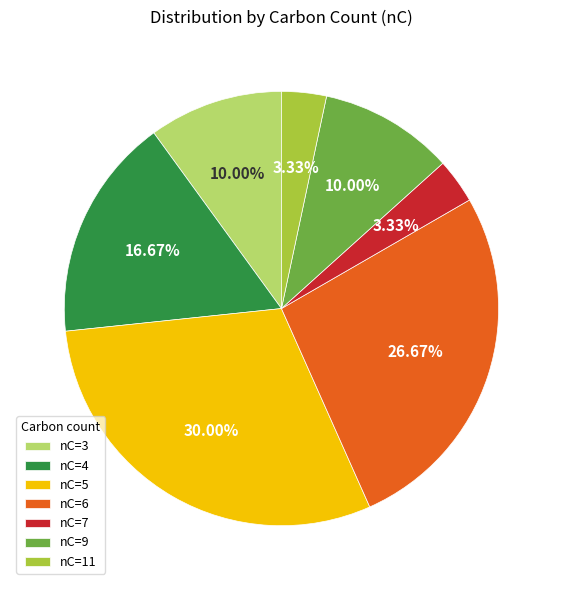

Approximately how many times larger is the value at nC=3 compared to nC=4?

0.6